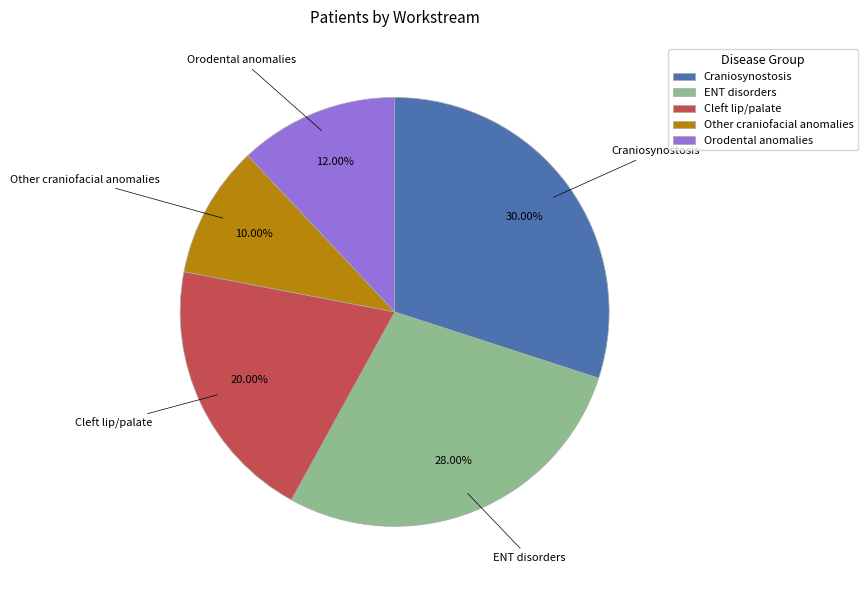

Does any single category account for the majority?

No